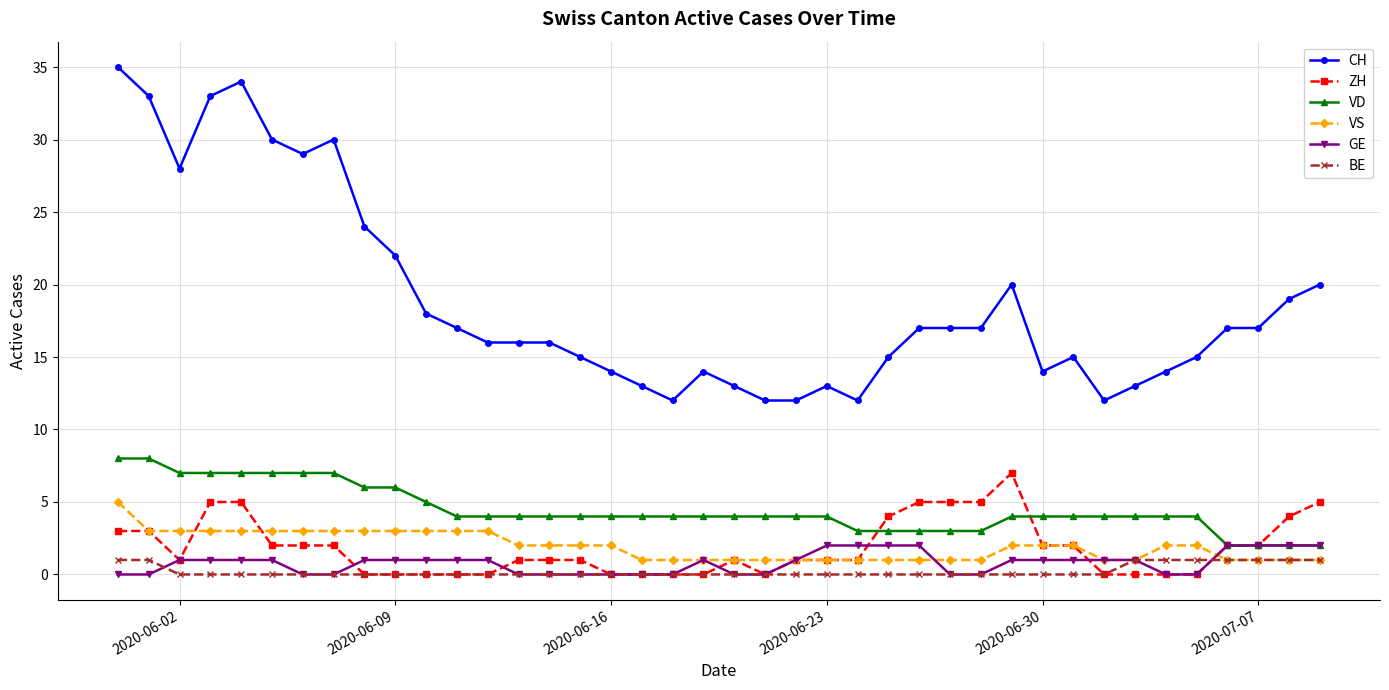

Count the GE values in the range 0 to 1.

32